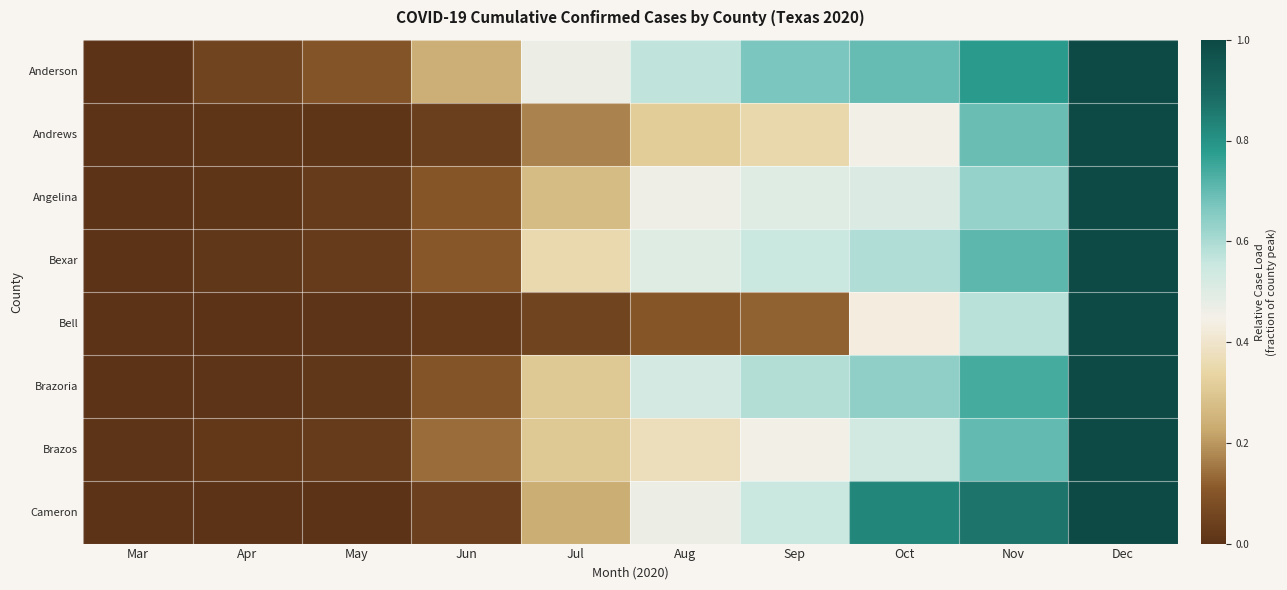

Which series has the largest total across all categories?

Anderson